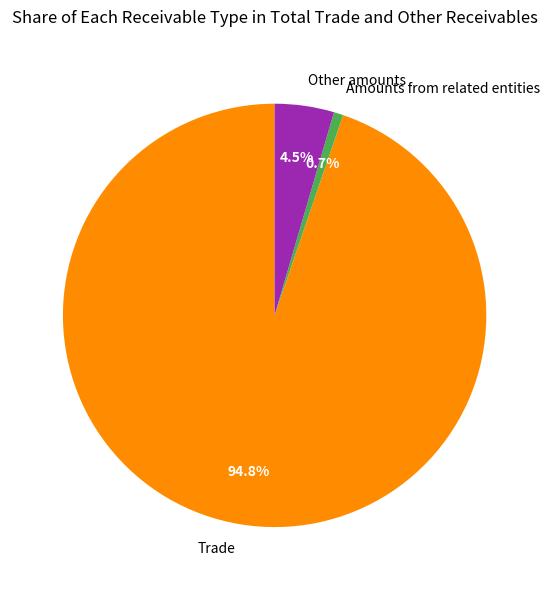

Which slice is the smallest?

Amounts from related entities